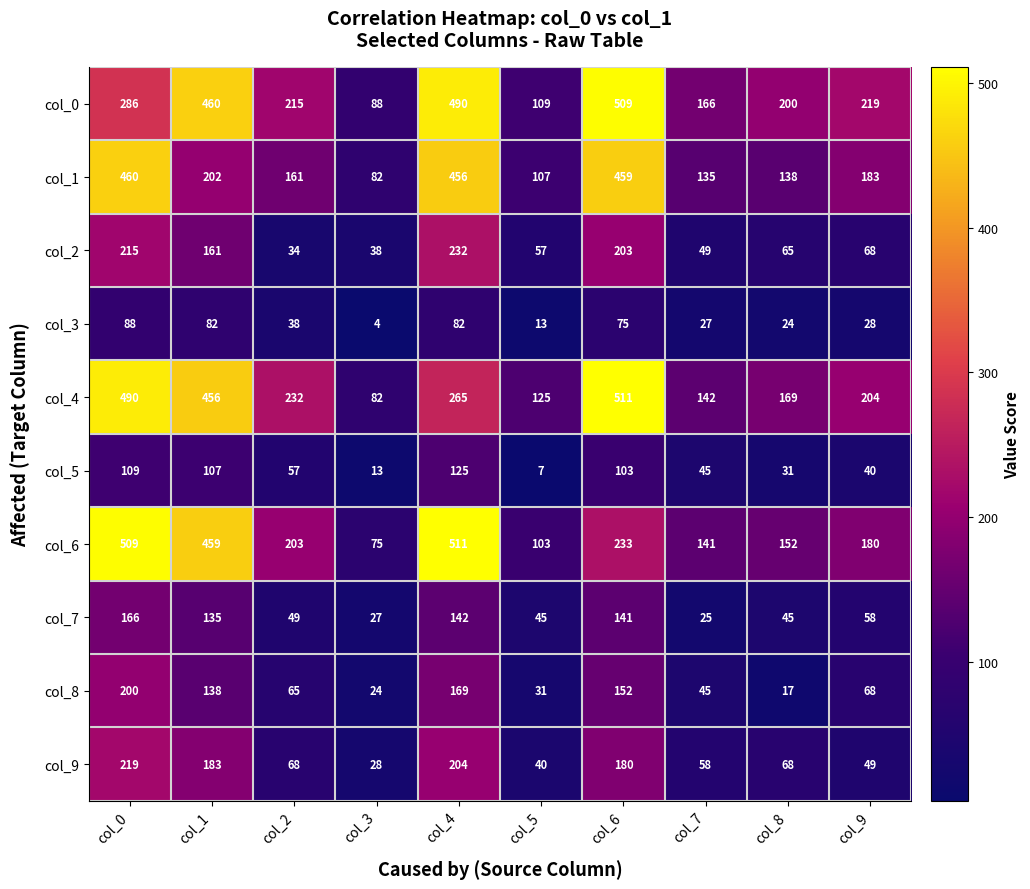

Count the number of categories in the chart.

10